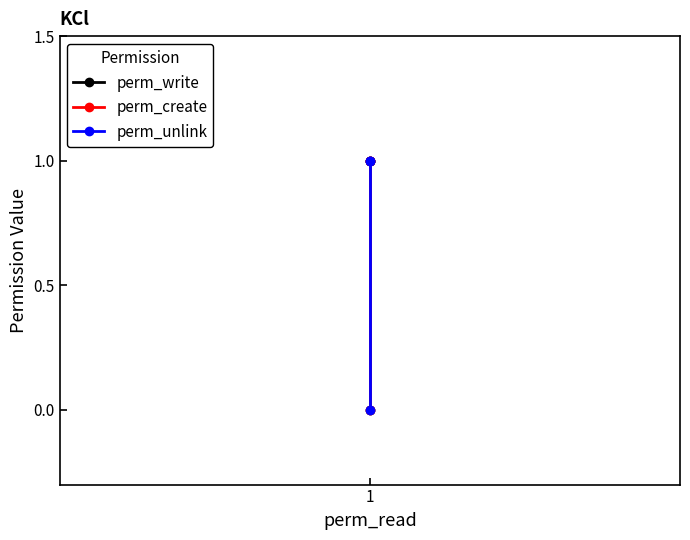

How many data points does each series have?

3